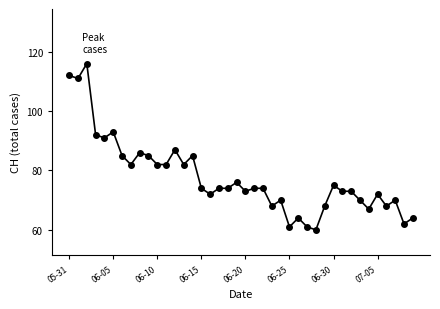

True or false: the data has more than 1 interior local peaks.

True